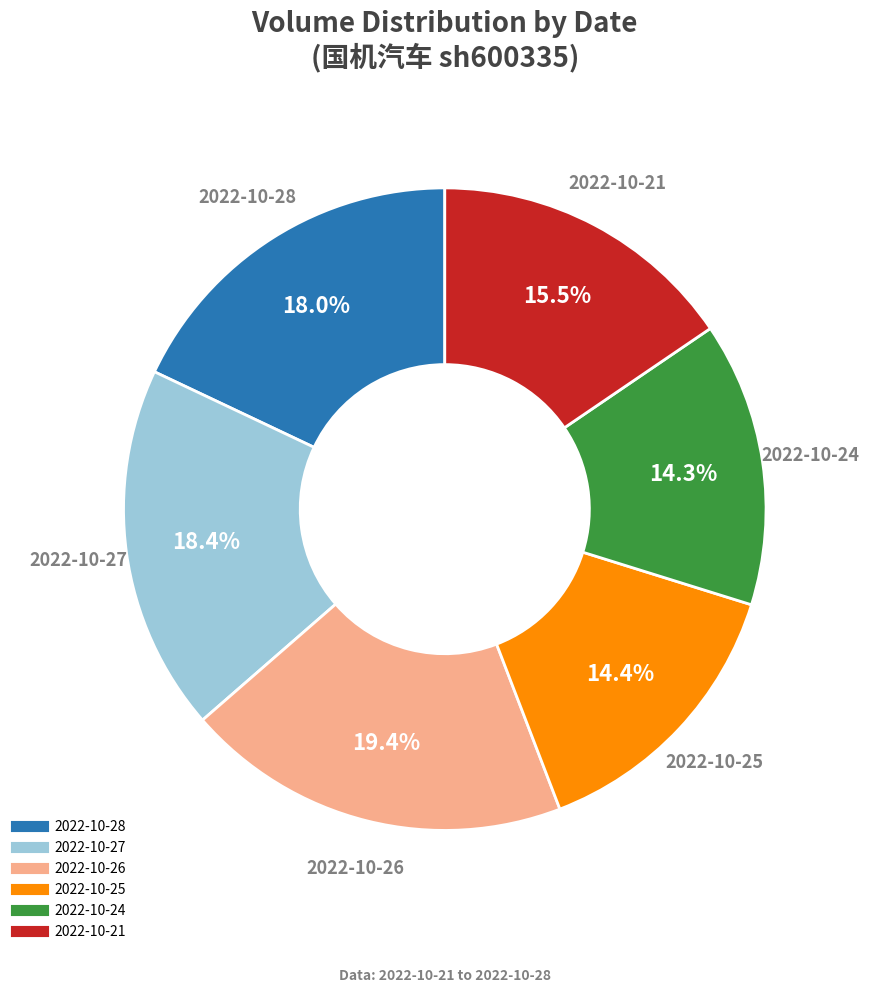

Which slice is the largest?

2022-10-26